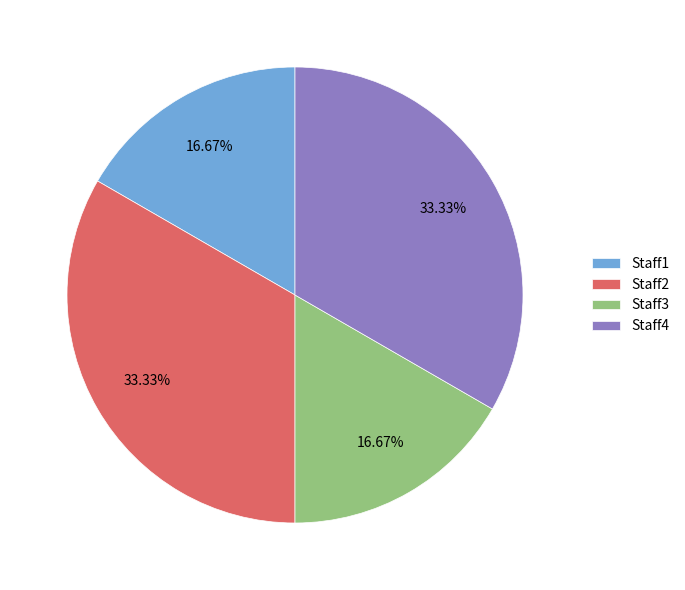

The Staff4 slice represents 33% of the pie. True or false?

True